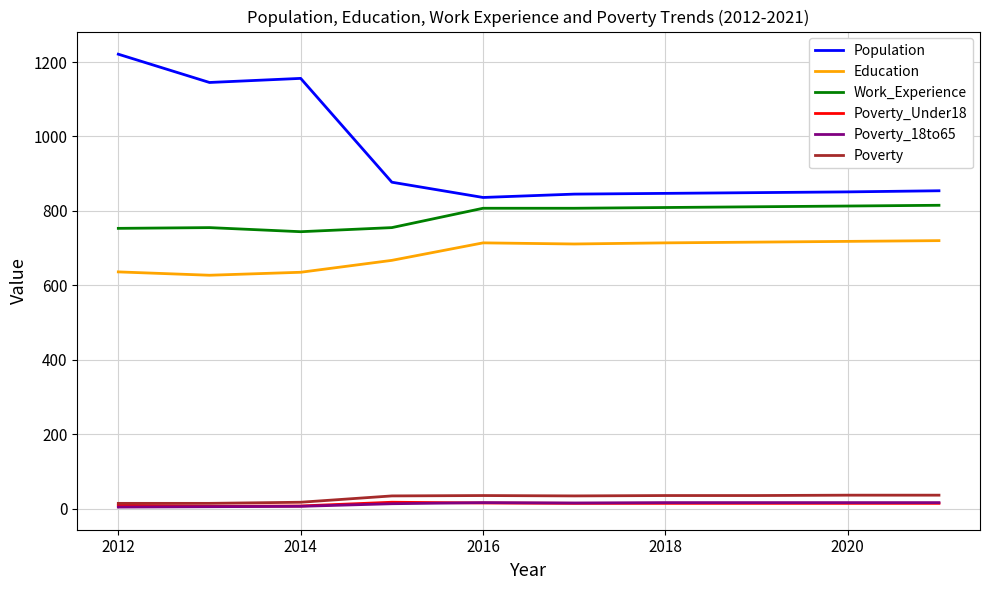

Which series has the largest total across all categories?

Population